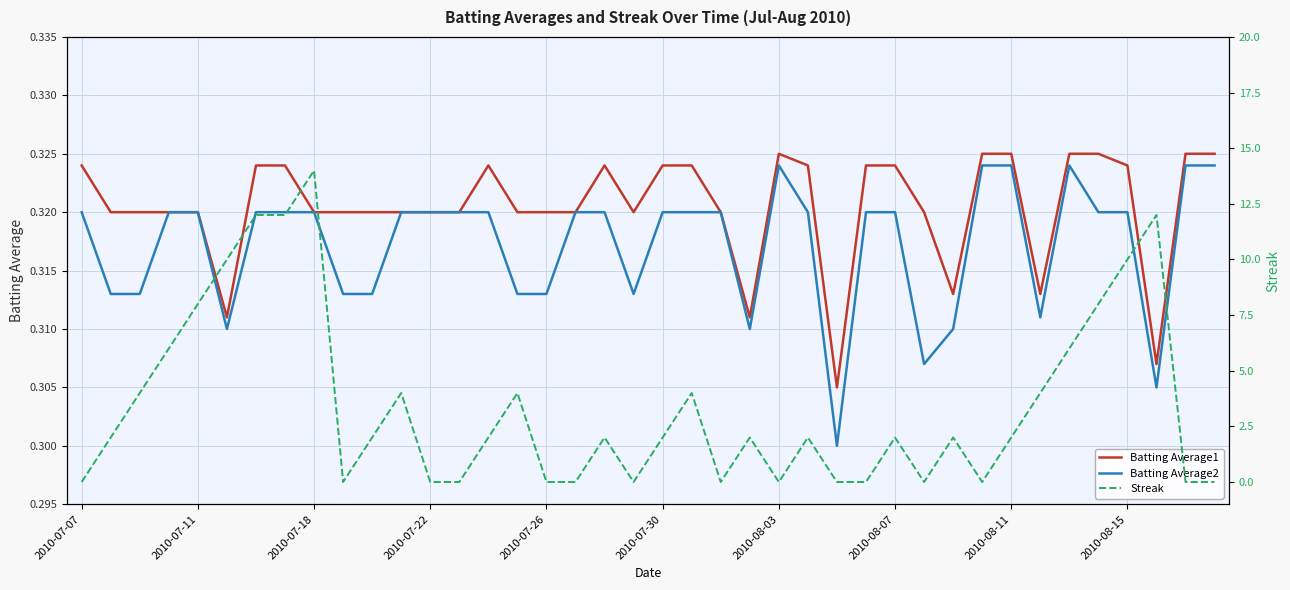

Reading left to right, list all the values displayed in this chart.

Batting Average1: 0.3	0.3	0.3	0.3	0.3	0.3	0.3	0.3	0.3	0.3	0.3	0.3	0.3	0.3	0.3	0.3	0.3	0.3	0.3	0.3	0.3	0.3	0.3	0.3	0.3	0.3	0.3	0.3	0.3	0.3	0.3	0.3	0.3	0.3	0.3	0.3	0.3	0.3	0.3	0.3
Batting Average2: 0.3	0.3	0.3	0.3	0.3	0.3	0.3	0.3	0.3	0.3	0.3	0.3	0.3	0.3	0.3	0.3	0.3	0.3	0.3	0.3	0.3	0.3	0.3	0.3	0.3	0.3	0.3	0.3	0.3	0.3	0.3	0.3	0.3	0.3	0.3	0.3	0.3	0.3	0.3	0.3
Streak: 0.0	2.0	4.0	6.0	8.0	10.0	12.0	12.0	14.0	0.0	2.0	4.0	0.0	0.0	2.0	4.0	0.0	0.0	2.0	0.0	2.0	4.0	0.0	2.0	0.0	2.0	0.0	0.0	2.0	0.0	2.0	0.0	2.0	4.0	6.0	8.0	10.0	12.0	0.0	0.0